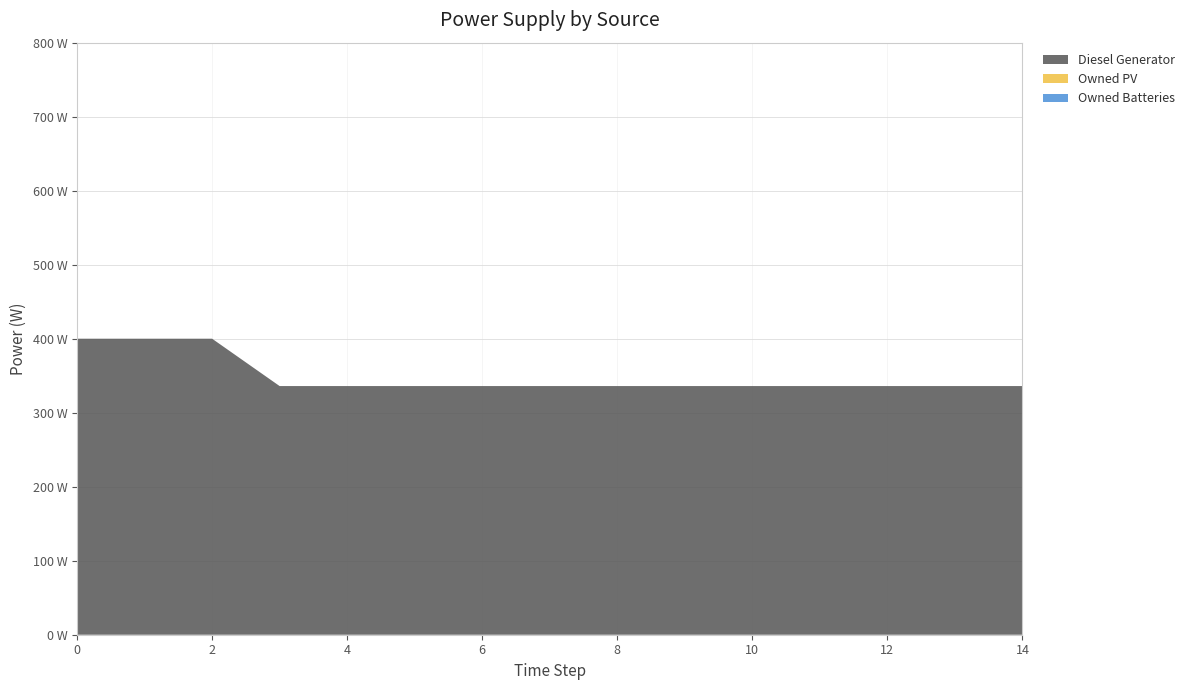

Reading left to right, what are all the values shown in this chart?

Diesel Generator: 400	400	400	336	336	336	336	336	336	336	336	336	336	336	336
Owned PV: 0	0	0	0	0	0	0	0	0	0	0	0	0	0	0
Owned Batteries: 0	0	0	0	0	0	0	0	0	0	0	0	0	0	0